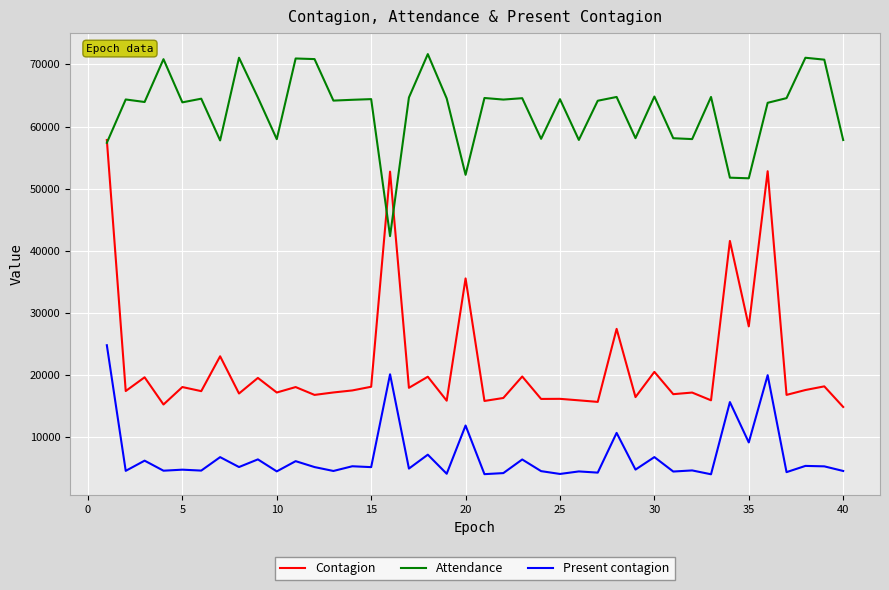

What is the maximum value for Contagion?

57835